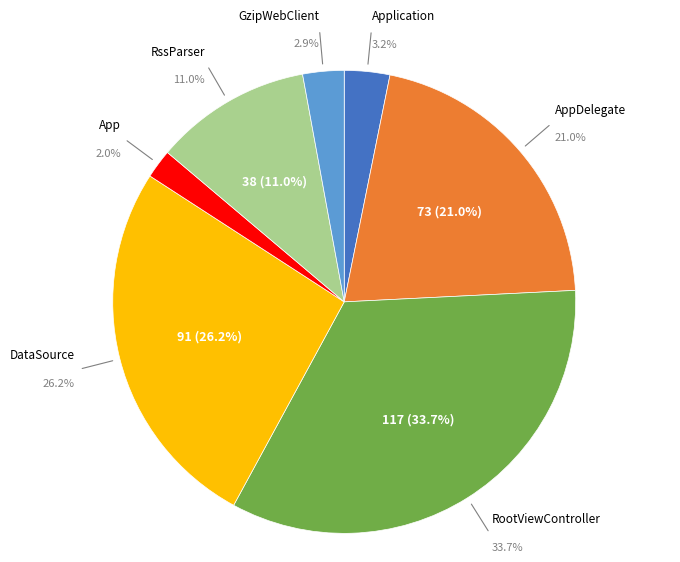

How many slices are in this pie chart?

7